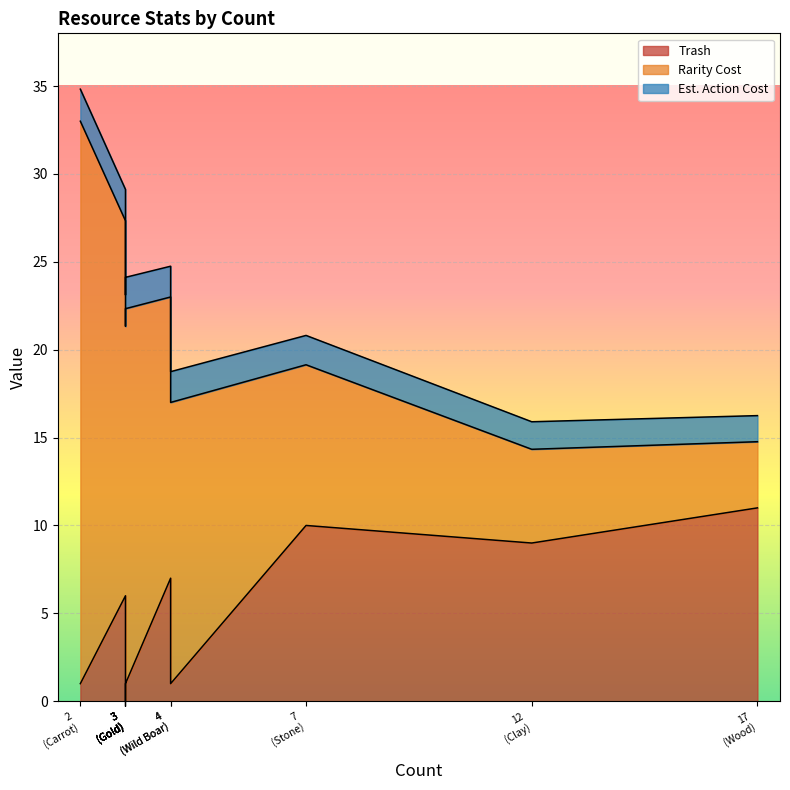

The value of Rarity Cost at Cattle is 13.2. True or false?

False